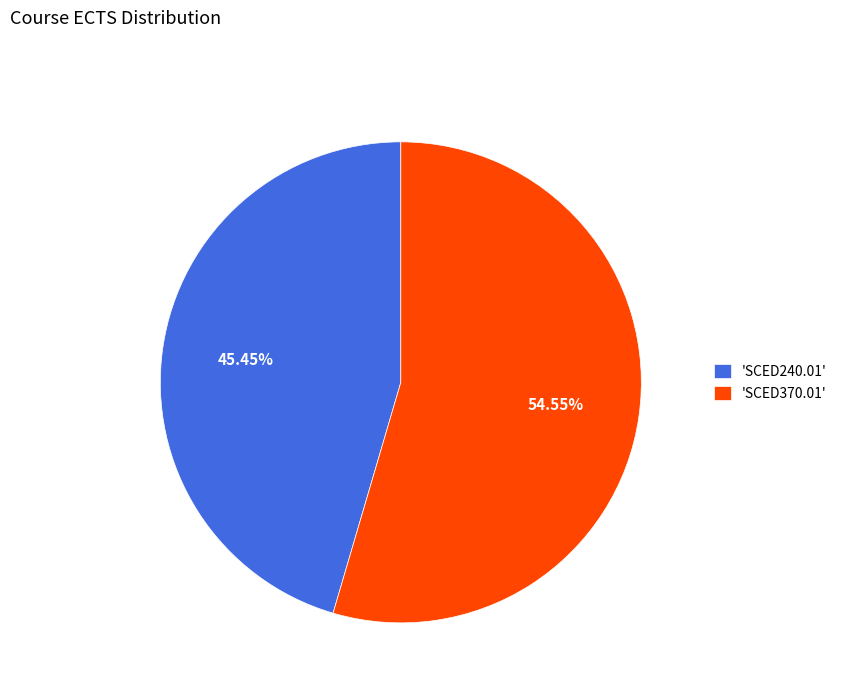

Which slice is the smallest?

'SCED240.01'